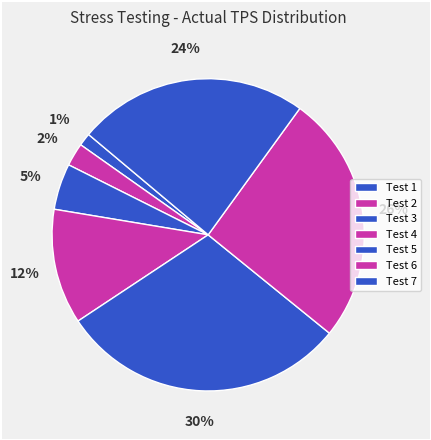

Count the number of slices in the pie.

7